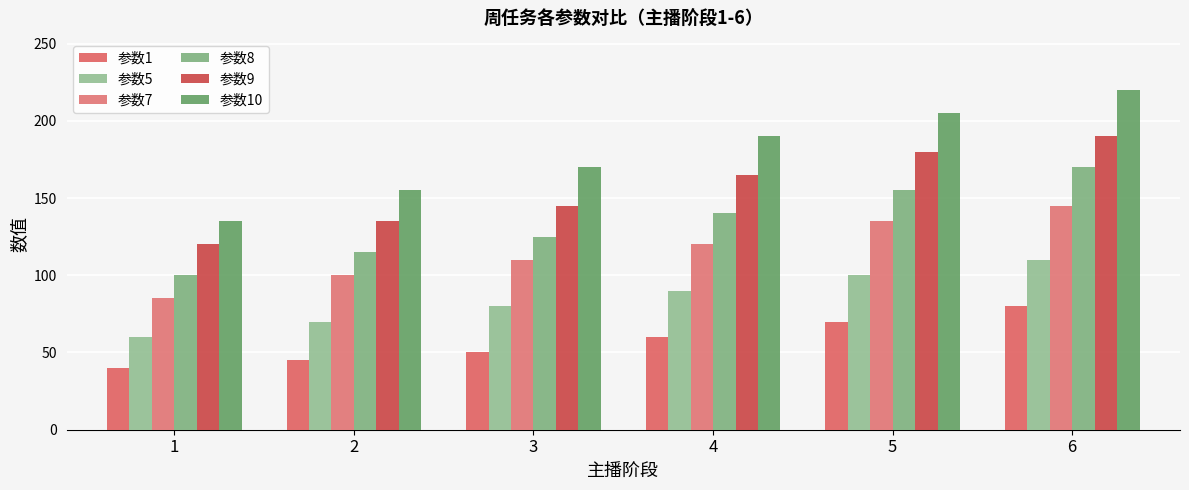

Rank the series by their average value, from highest to lowest.

参数10, 参数9, 参数8, 参数7, 参数5, 参数1